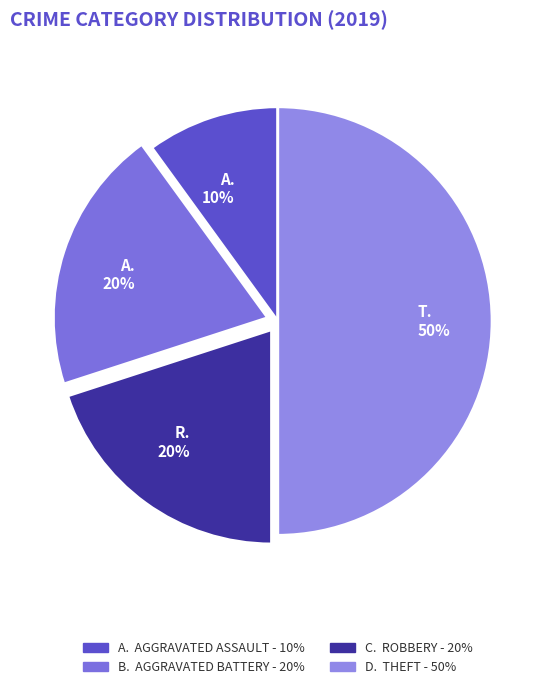

Which category has the smallest portion of the pie?

A. 10%